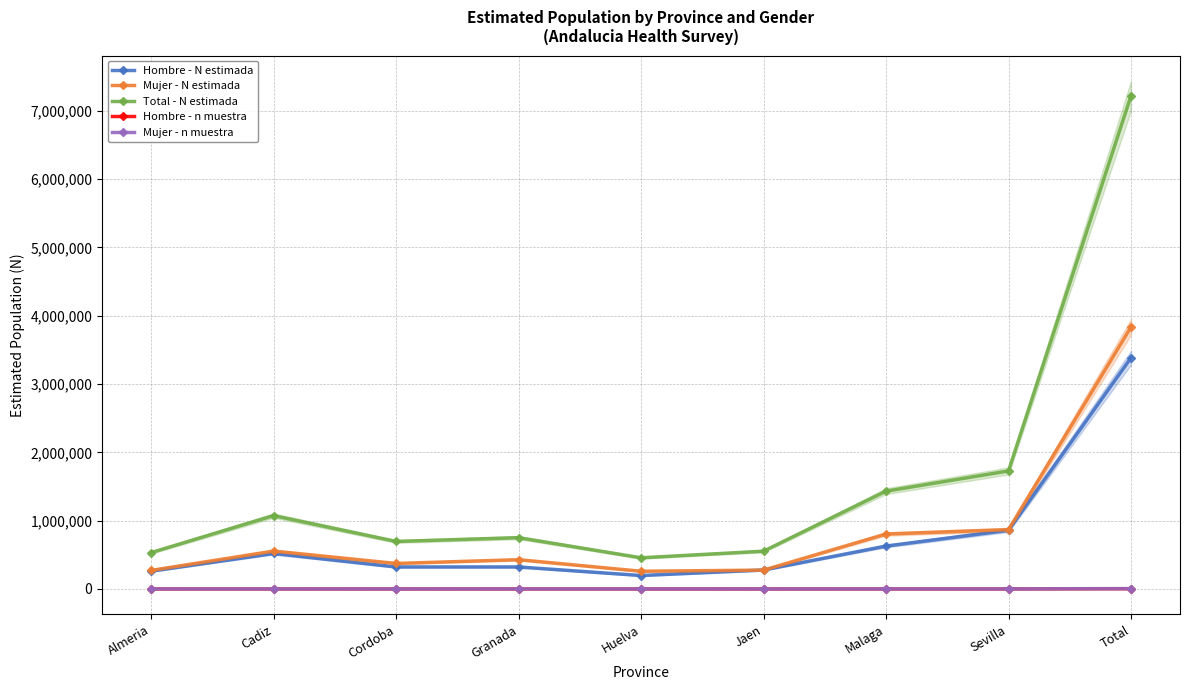

Reading right to left, list all the values displayed in this chart.

Hombre - N estimada: Total=3385228	Sevilla=859428	Malaga=627754	Jaen=277223	Huelva=196748	Granada=322240	Cordoba=322240	Cadiz=519297	Almeria=260298
Mujer - N estimada: Total=3835581	Sevilla=868434	Malaga=804203	Jaen=275622	Huelva=259513	Granada=428556	Cordoba=373284	Cadiz=554566	Almeria=271403
Total - N estimada: Total=7220809	Sevilla=1727862	Malaga=1431957	Jaen=552845	Huelva=456260	Granada=750796	Cordoba=695524	Cadiz=1073864	Almeria=531700
Hombre - n muestra: Total=3376	Sevilla=762	Malaga=599	Jaen=371	Huelva=279	Granada=292	Cordoba=360	Cadiz=382	Almeria=331
Mujer - n muestra: Total=5367	Sevilla=1062	Malaga=960	Jaen=460	Huelva=495	Granada=599	Cordoba=536	Cadiz=717	Almeria=538